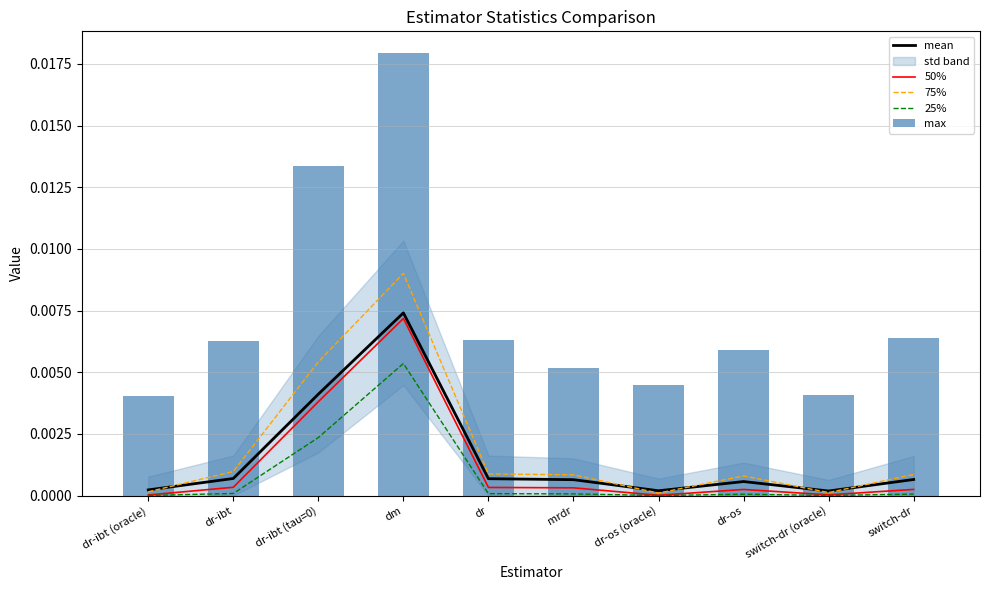

Is it true that 25% equals 0.0 at dr?

True